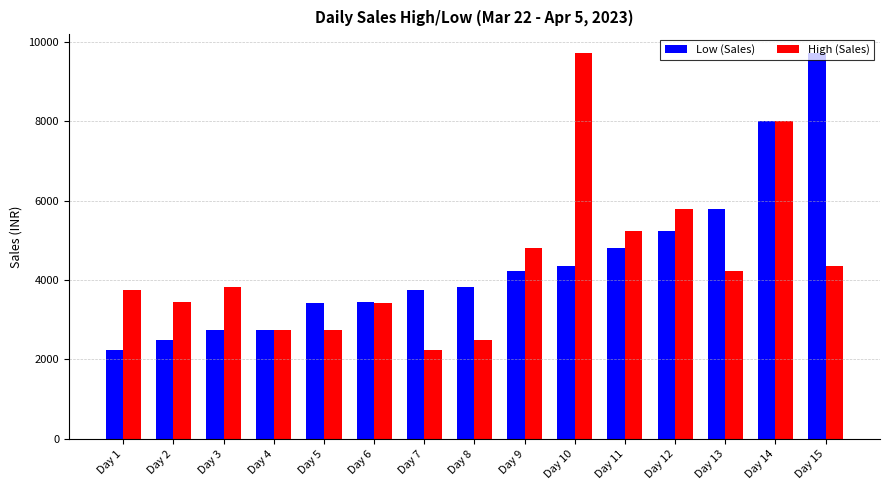

At Day 13, list the series in order from smallest to largest.

High (Sales), Low (Sales)